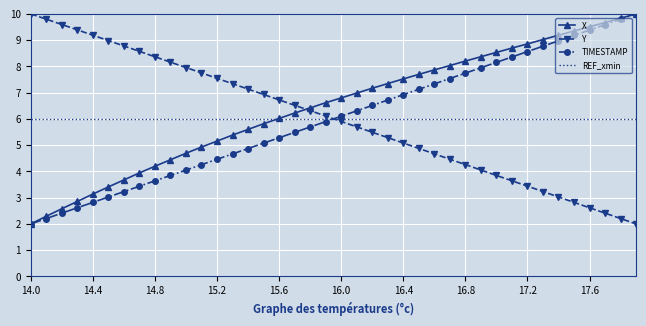

What is the smallest value displayed?

2.0